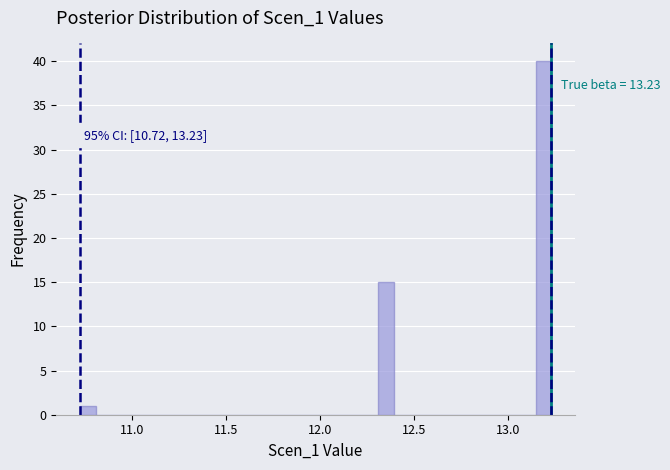

Read against the x-axis, roughly where is the centre of the tallest bar?

13.20